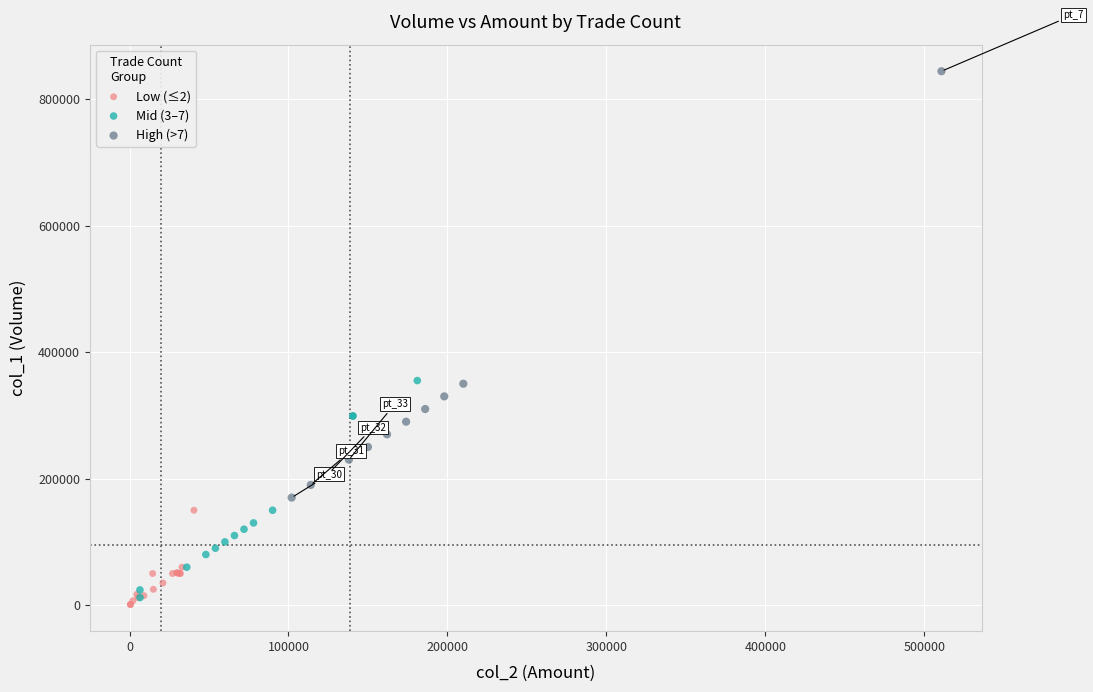

Which series contains the highest Y value?

High (>7)